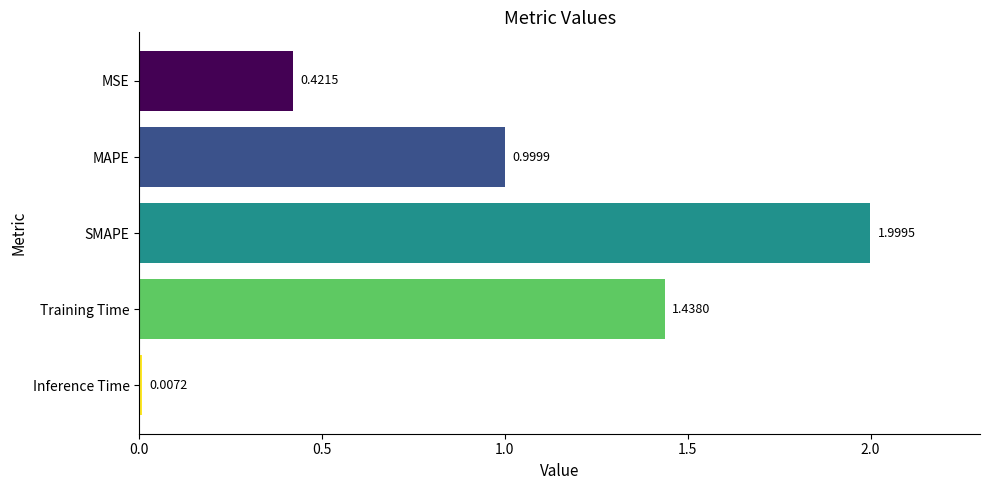

At which label is the value closest to 1?

MAPE